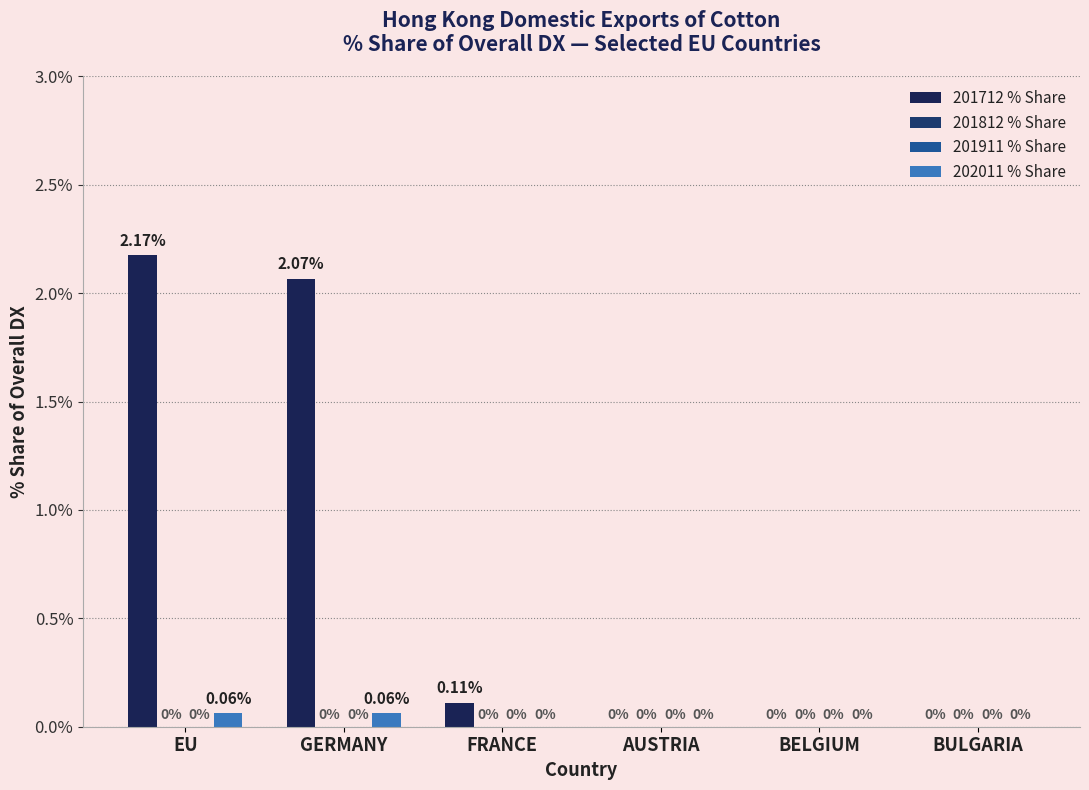

What is the label of the 6th bar from the left?

BULGARIA